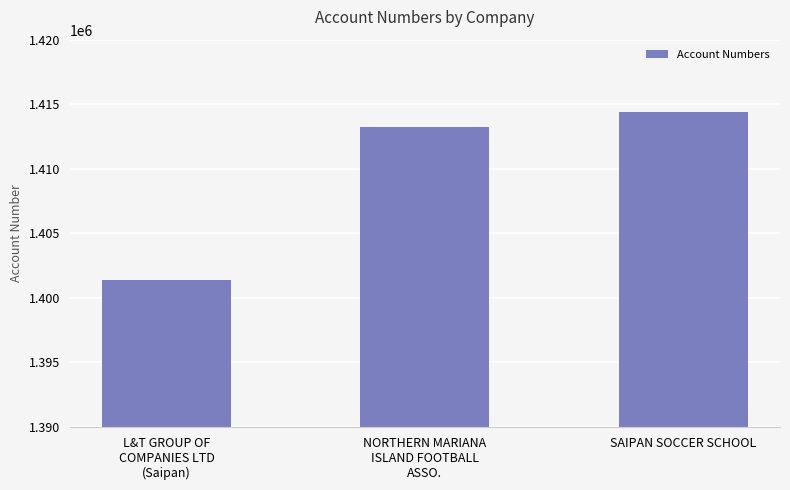

Is it true that the value at NORTHERN MARIANA
ISLAND FOOTBALL
ASSO. is 334045?

False